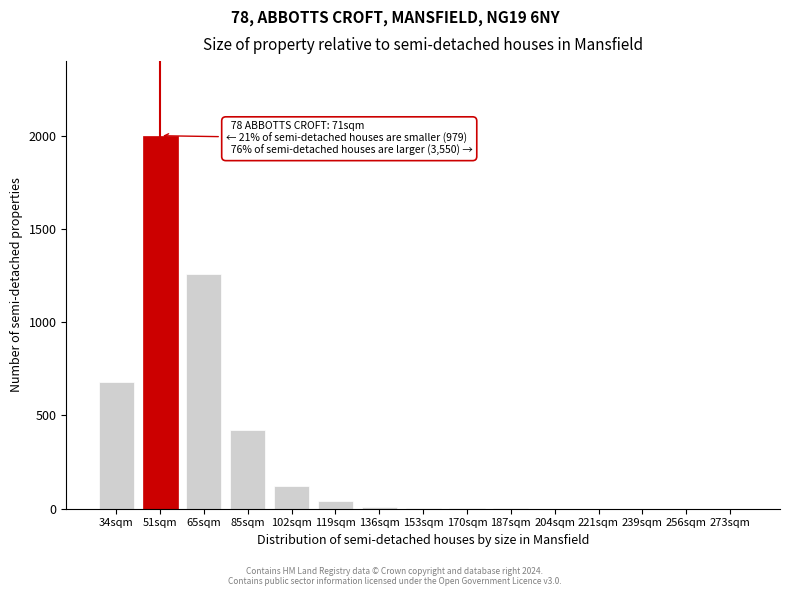

At which label is the value closest to 1000?

65sqm